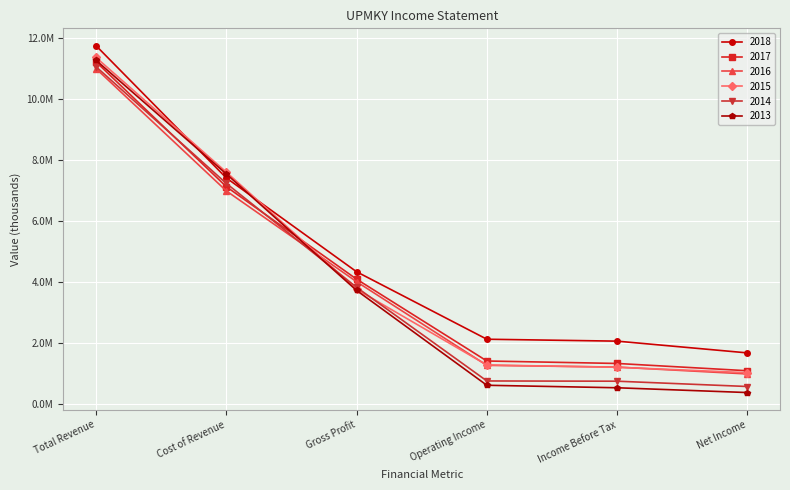

Is it true that 2013 equals 5682122 at Gross Profit?

False